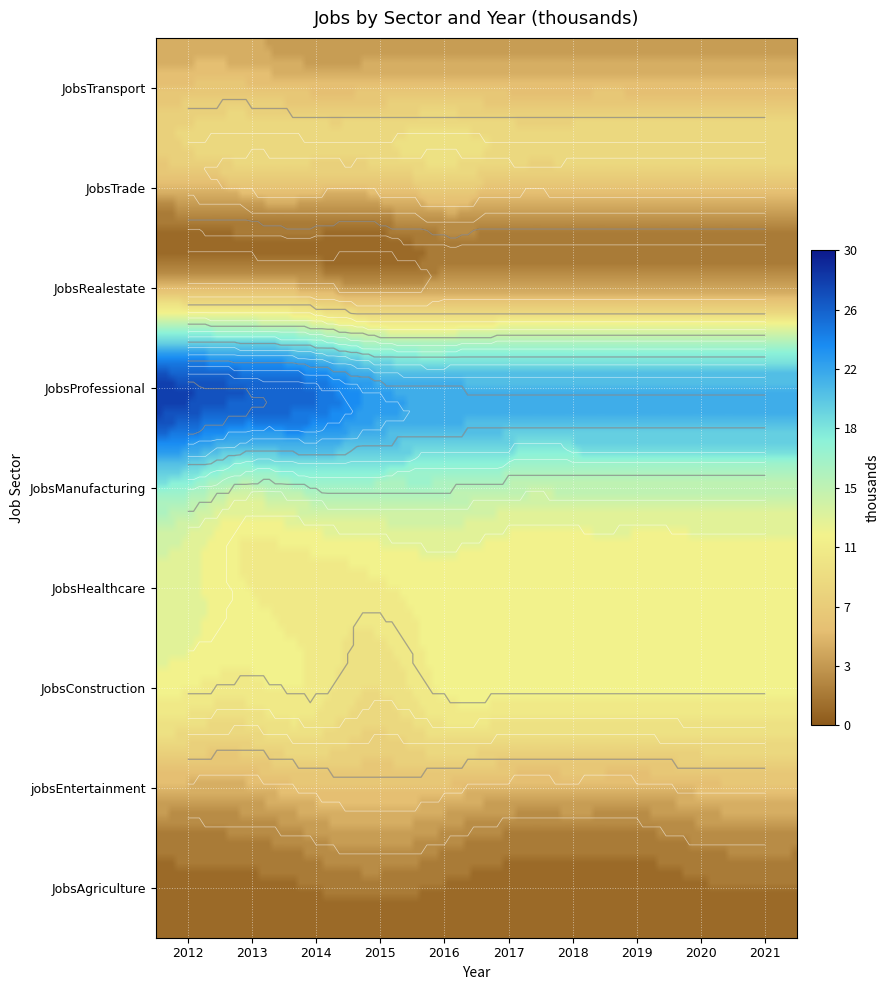

What is the highest value of the JobsProfessional series?

27